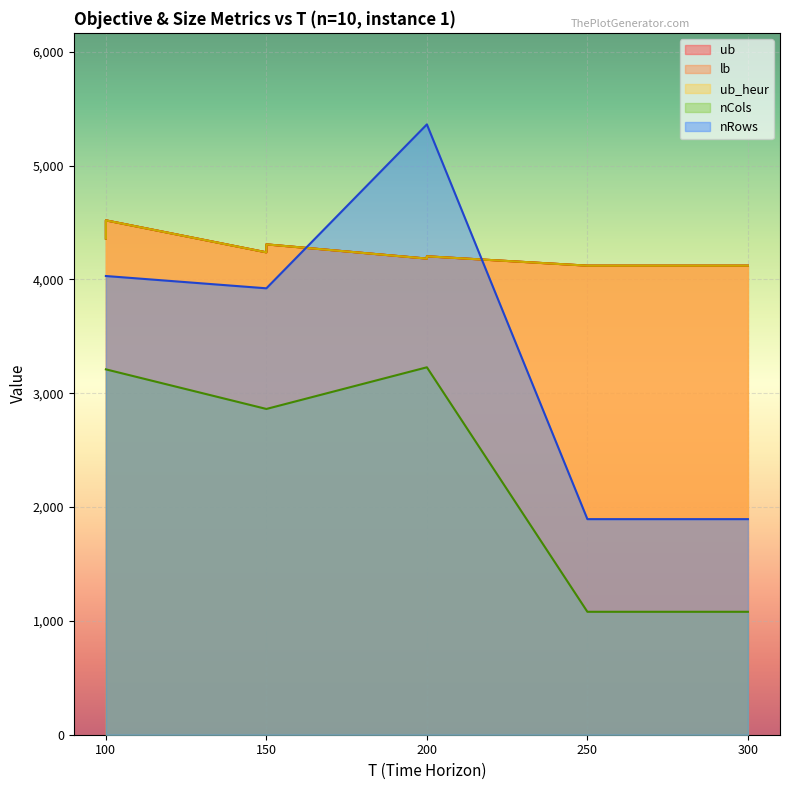

Where does the ub series first go above 4203?

100